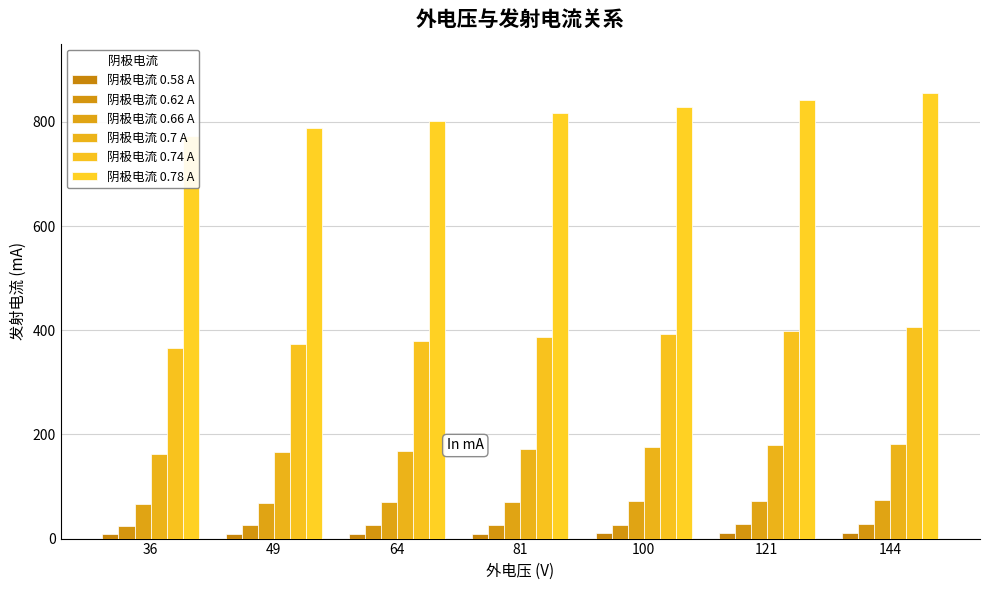

Which category has the highest value in the 阴极电流 0.7 A series?

144